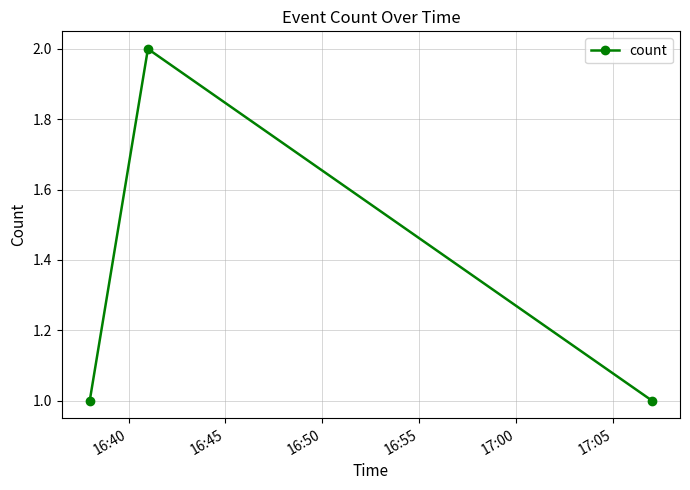

Reading left to right, extract all data points from this chart.

1	2	1